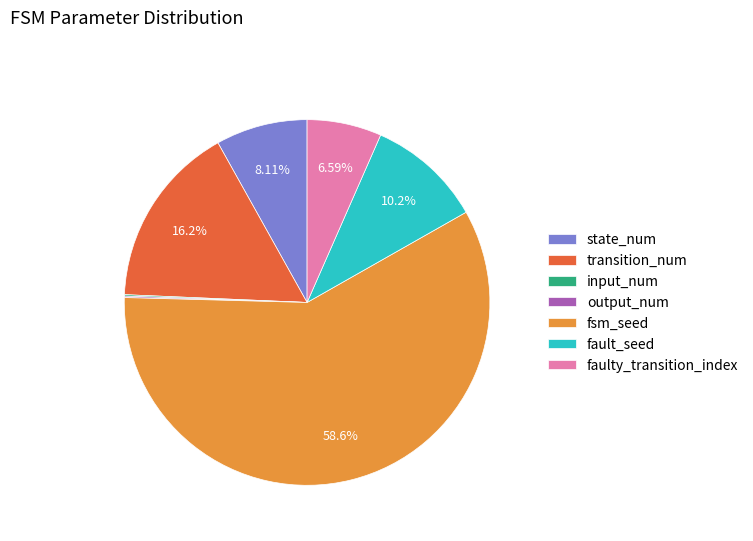

To the nearest percent, what portion does fsm_seed represent?

59%